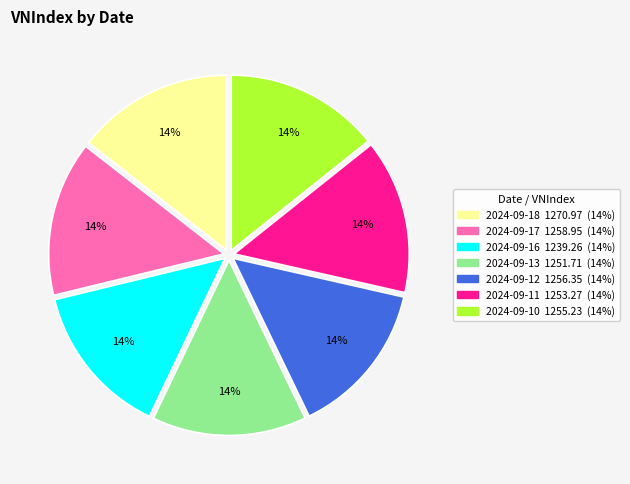

How many slices are in this pie chart?

7